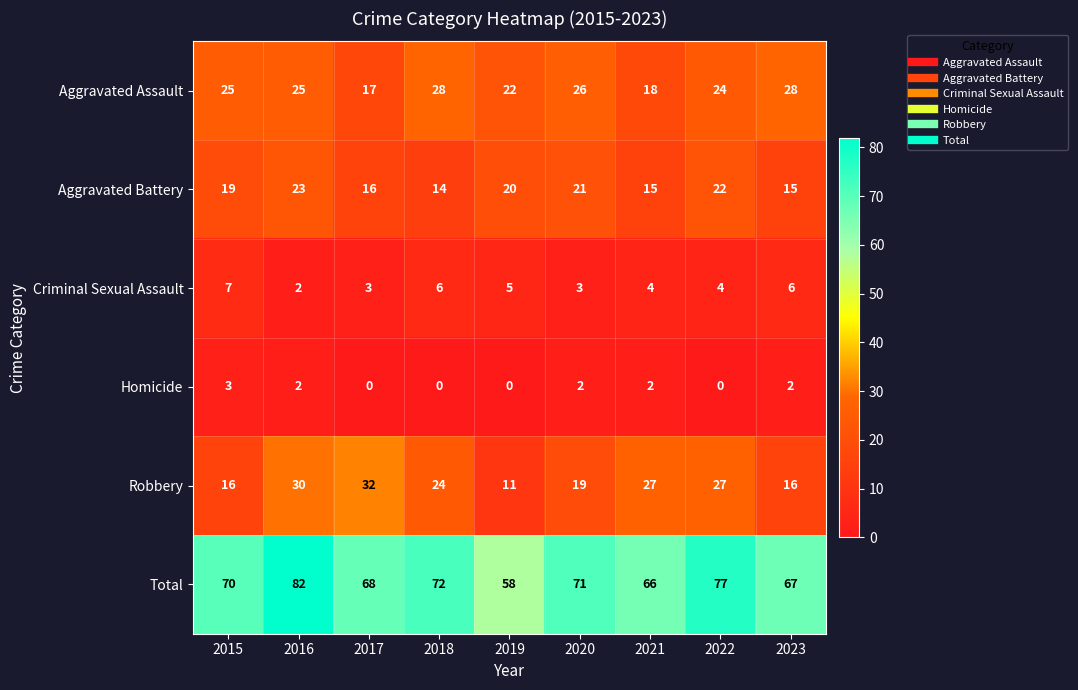

How many series are shown in this chart?

6